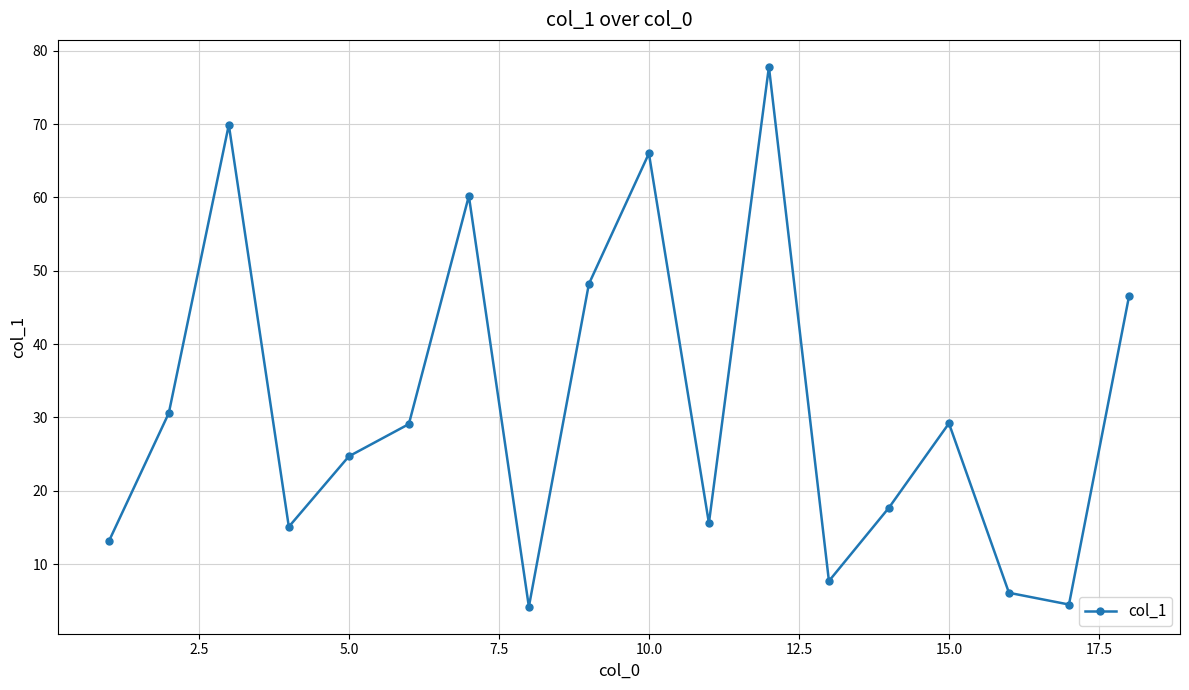

What is the sum of all values?

566.2